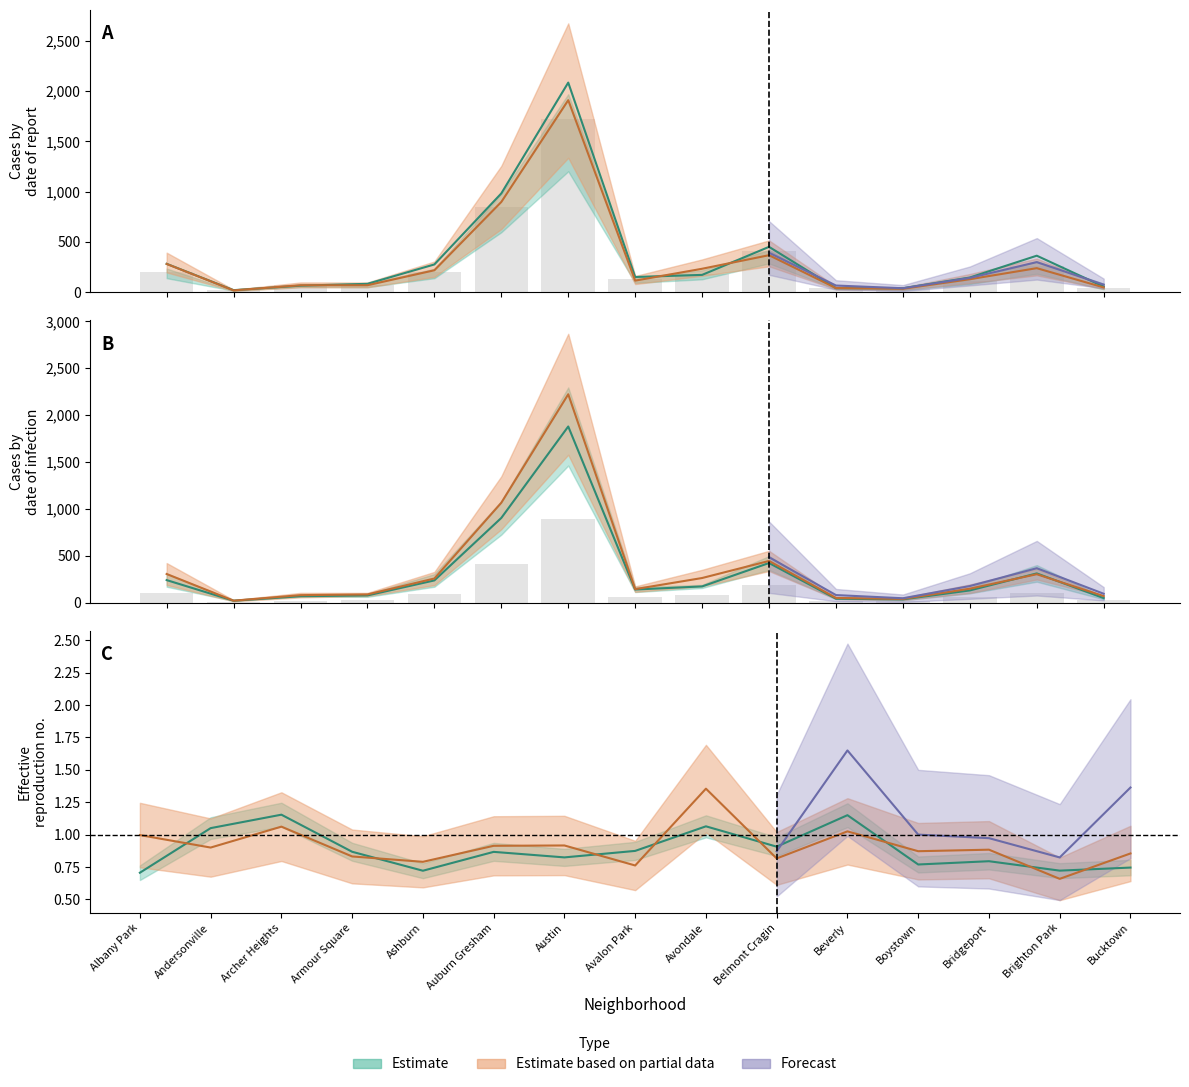

At which category is the sum across all series the highest?

Austin